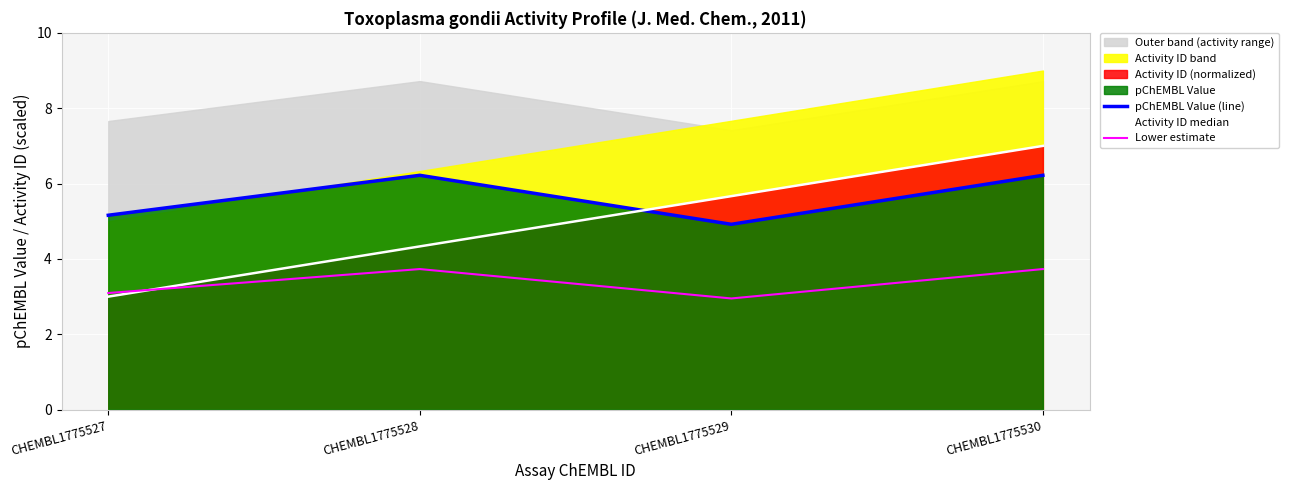

Between CHEMBL1775528 and CHEMBL1775529, which is larger?

CHEMBL1775528